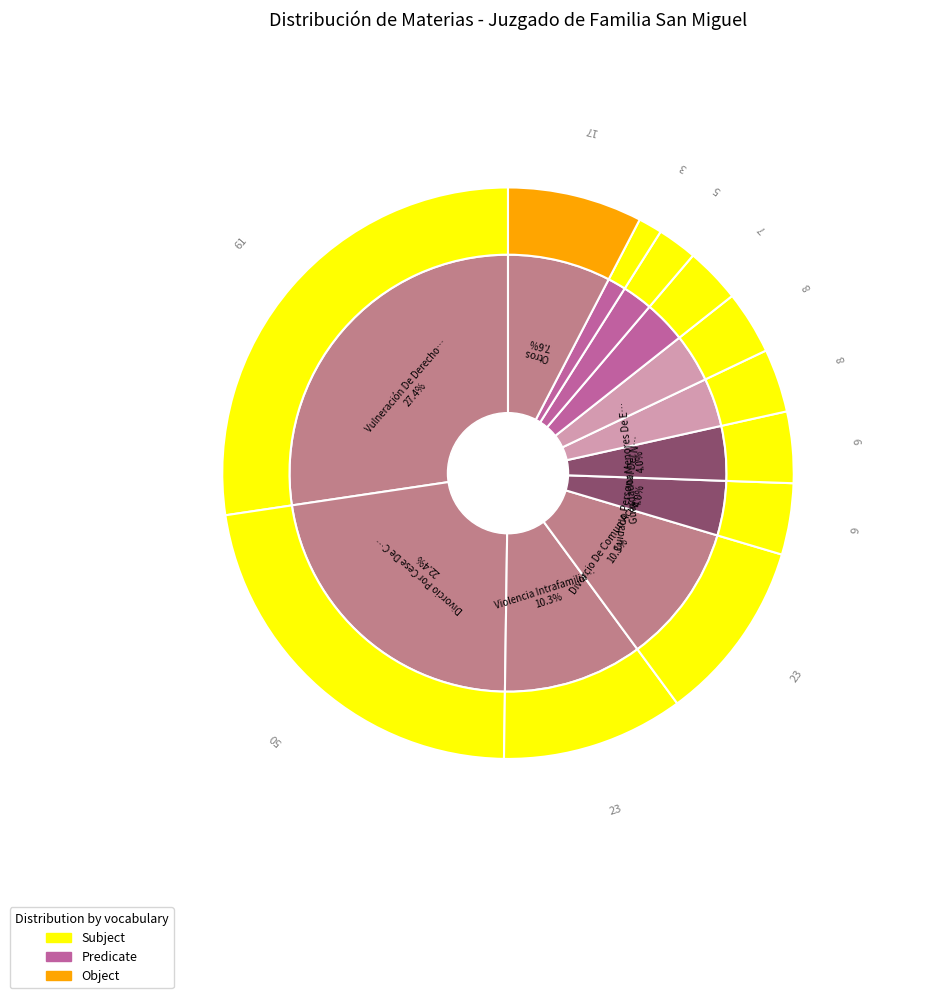

To the nearest percent, what portion does Alimentos, Rebaja represent?

1%